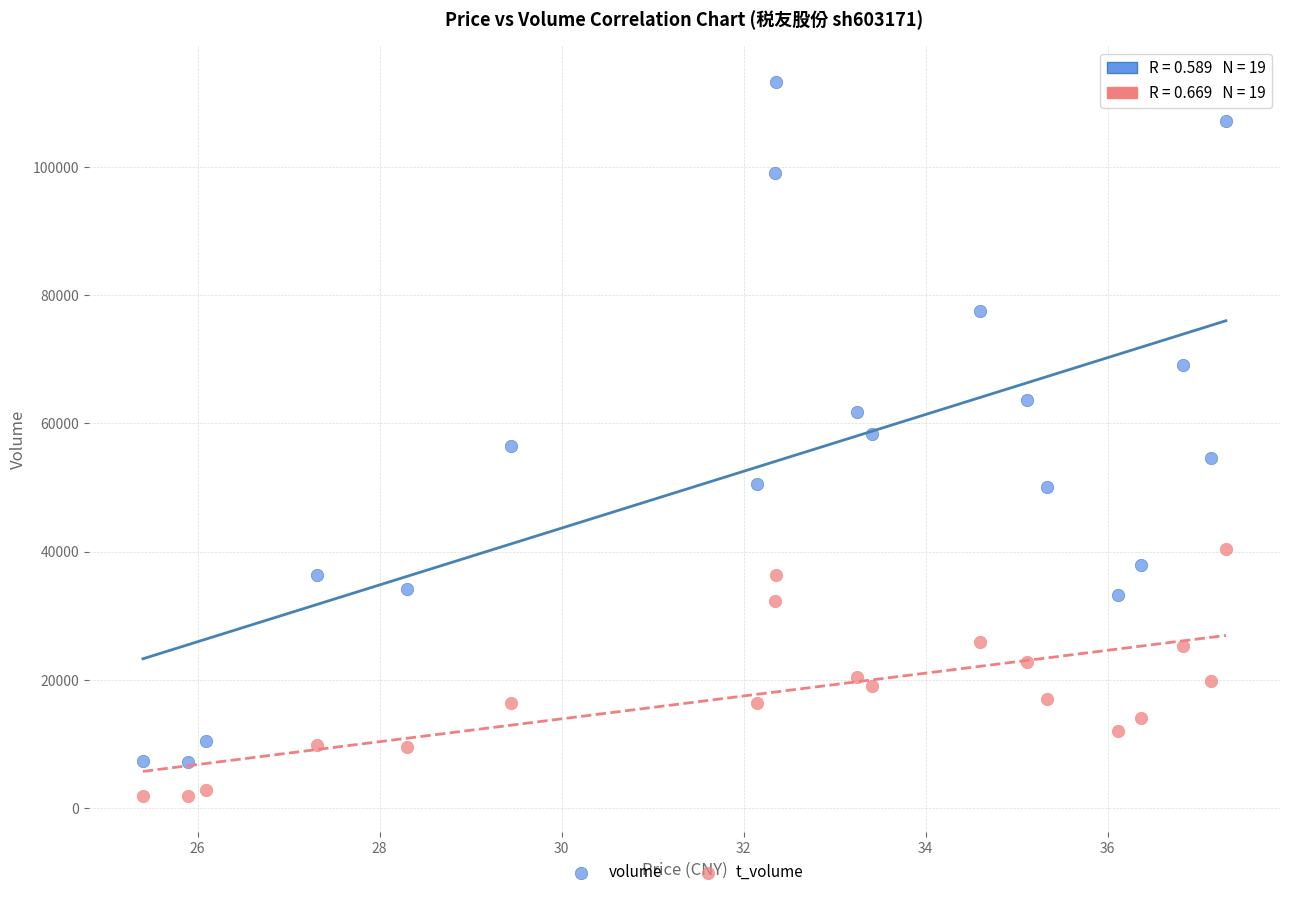

Across all data points, what is the range of Y values (max minus min)?

111445